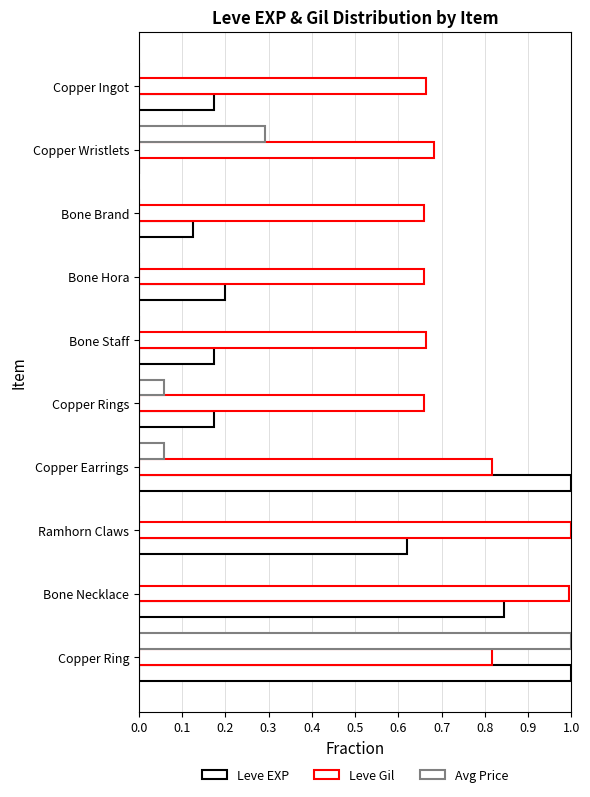

What is the sum of all Leve EXP values?

4.3